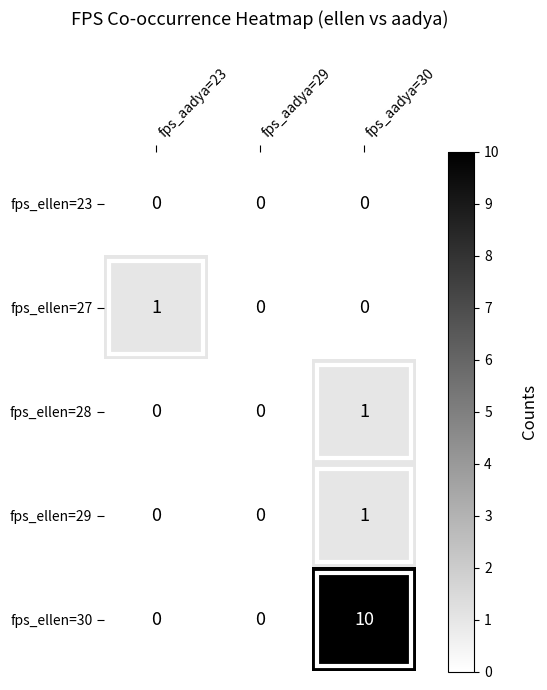

Which series has the widest spread of values?

fps_ellen=30